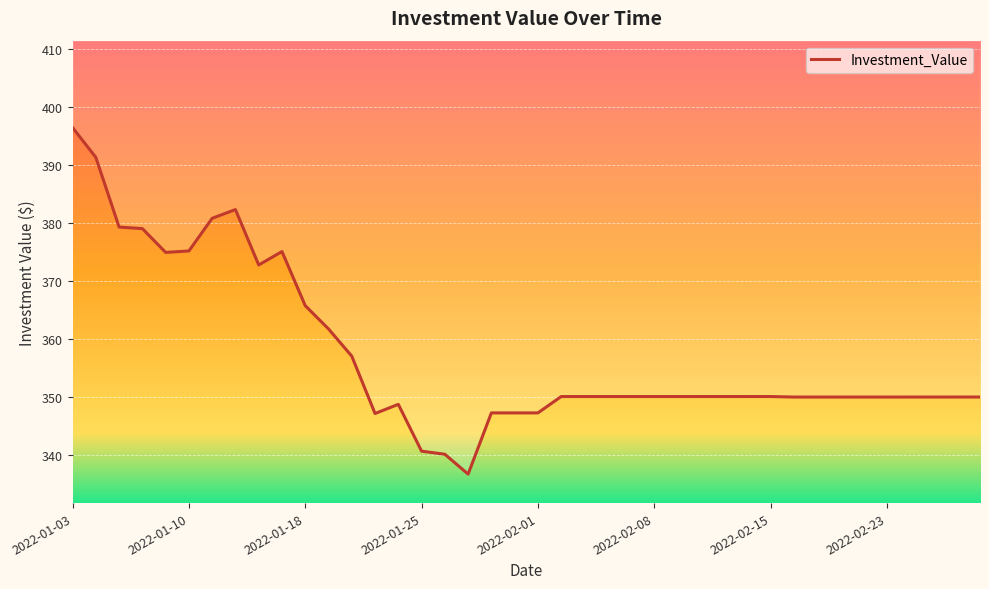

How many data points does each series have?

40